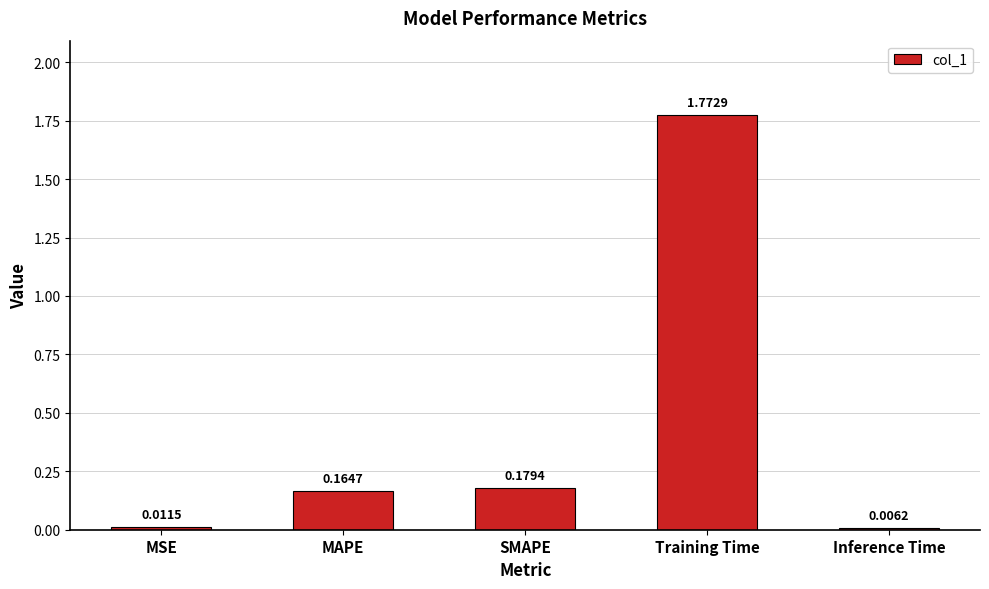

At which category does the chart reach its peak across all series?

Training Time